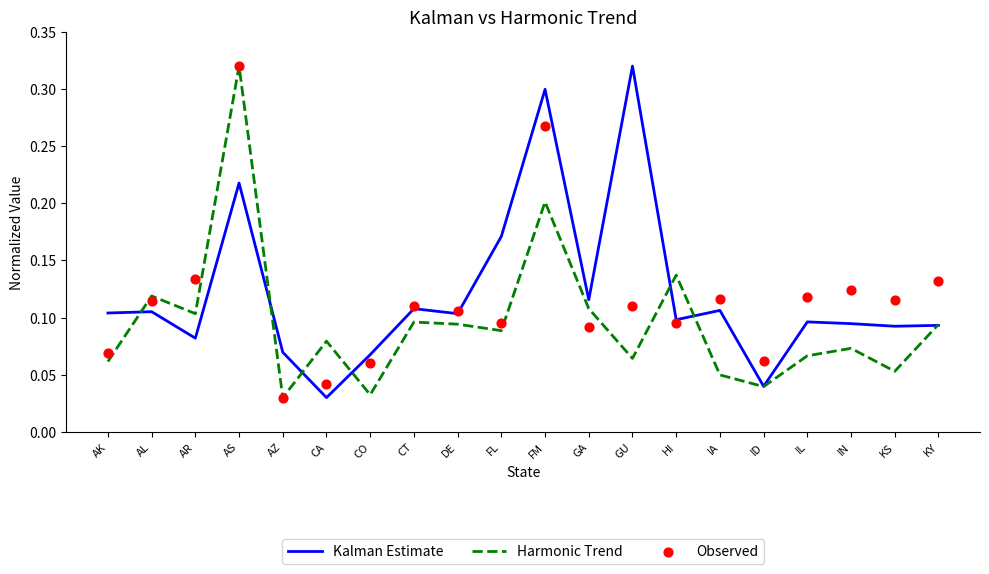

What are all the series names shown in the legend?

Kalman Estimate, Harmonic Trend, Observed